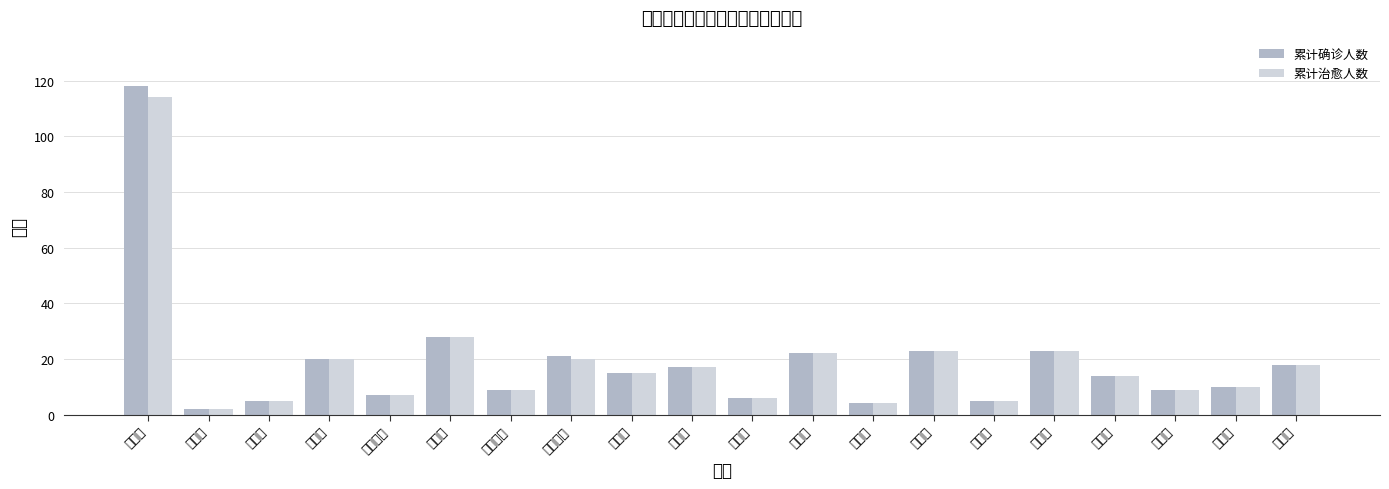

What value does the 累计确诊人数 series have at 长寿区, to the nearest 5?

20